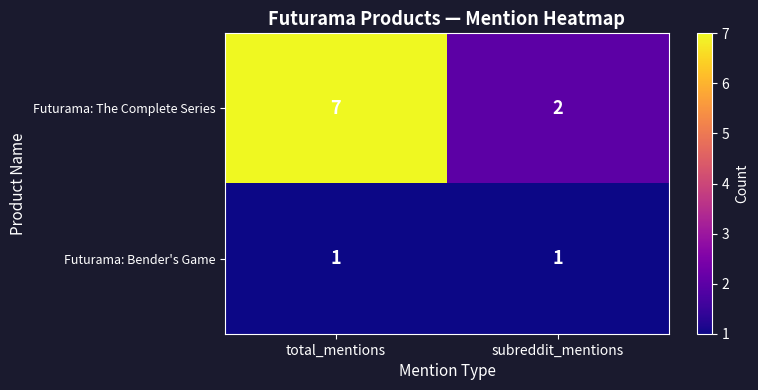

Reading left to right, what are all the values shown in this chart?

Futurama: The Complete Series: total_mentions=7	subreddit_mentions=2
Futurama: Bender's Game: total_mentions=1	subreddit_mentions=1